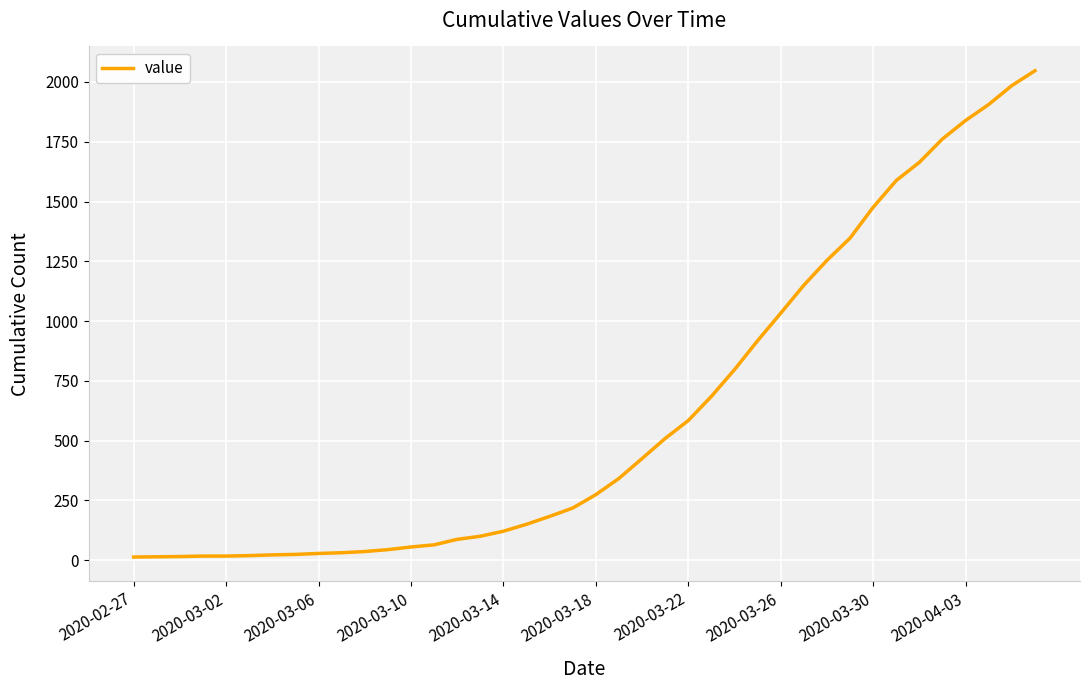

How many distinct data groups are displayed?

1